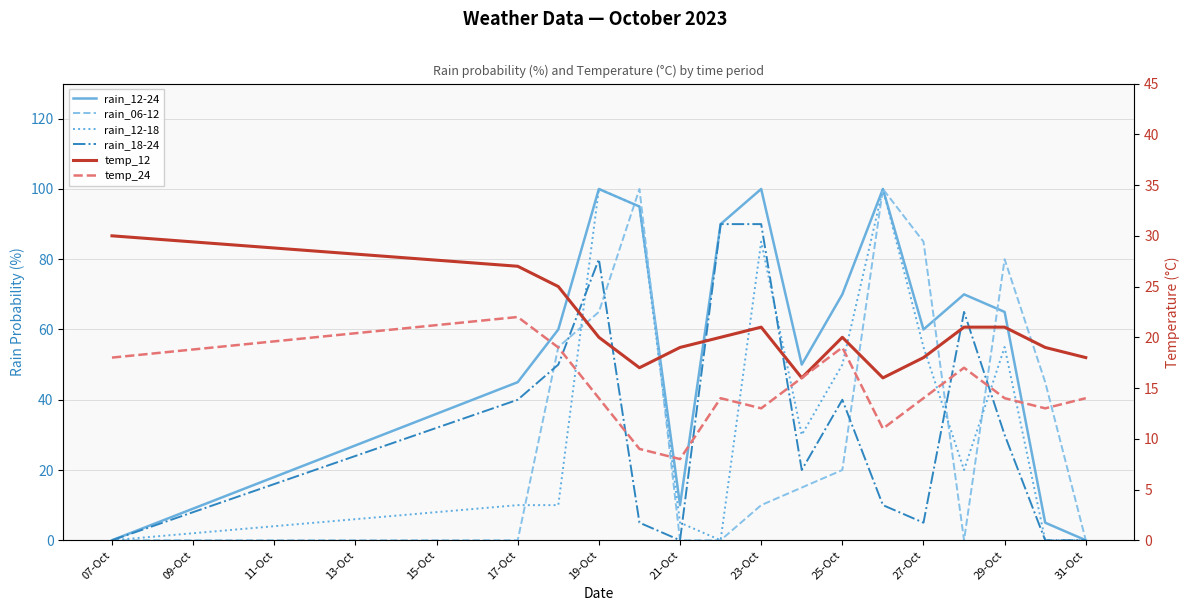

Which series changed the most between 21-Oct and 31-Oct?

rain_12-24